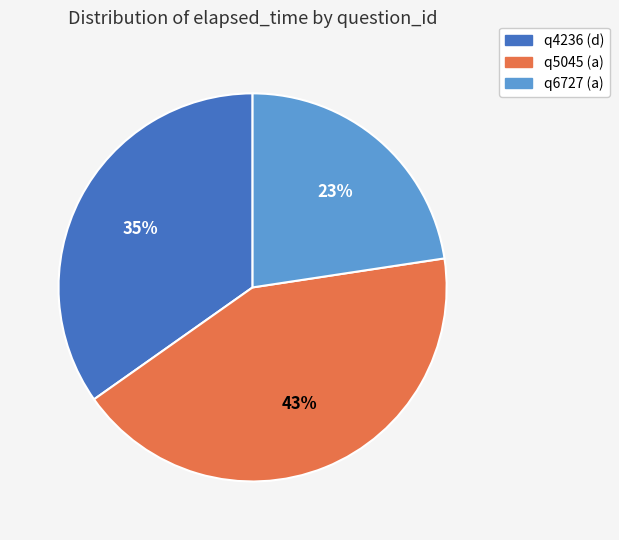

How many slices are in this pie chart?

3